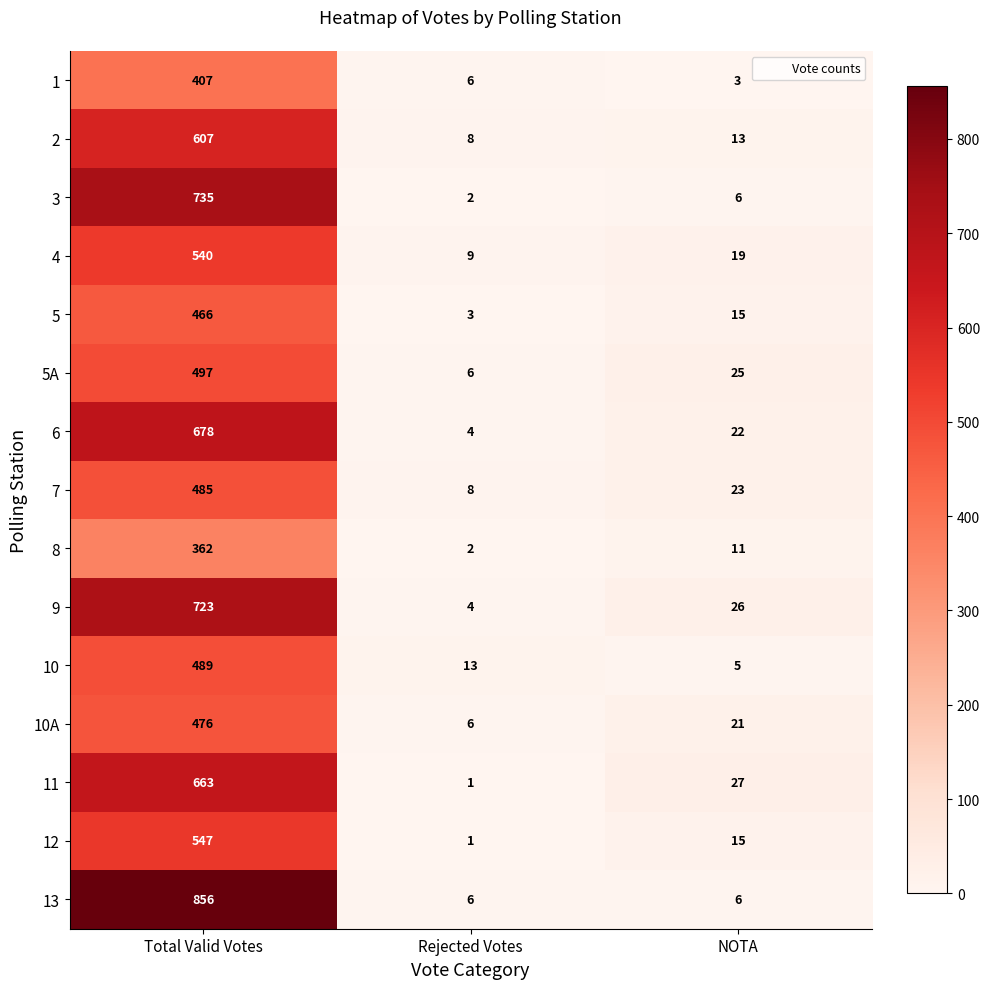

How many distinct data groups are displayed?

15